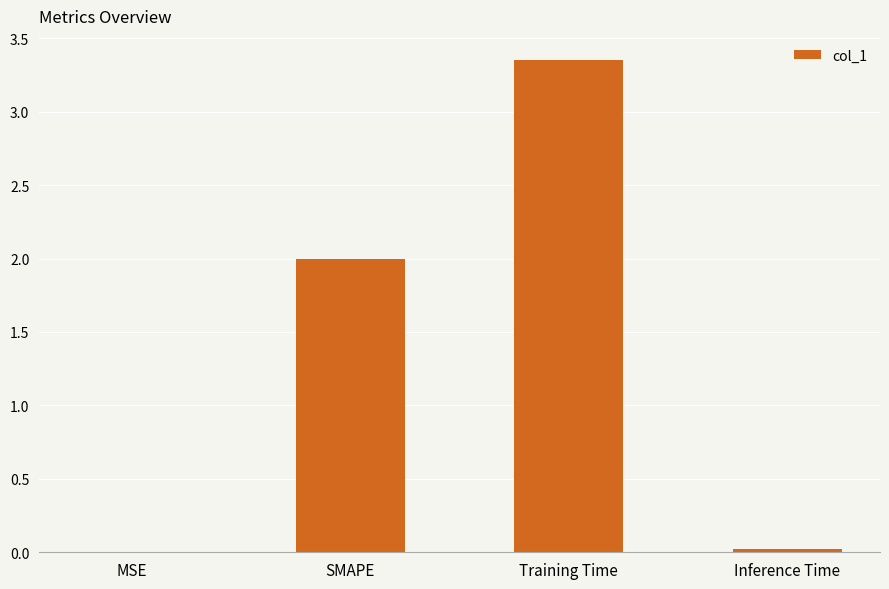

Is it true that the value at Training Time is 5.4?

False